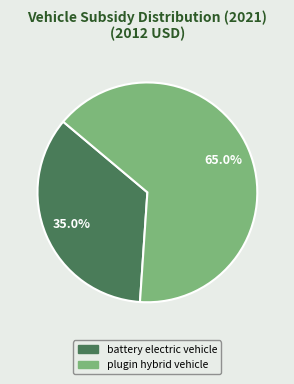

Does any single category account for the majority?

Yes